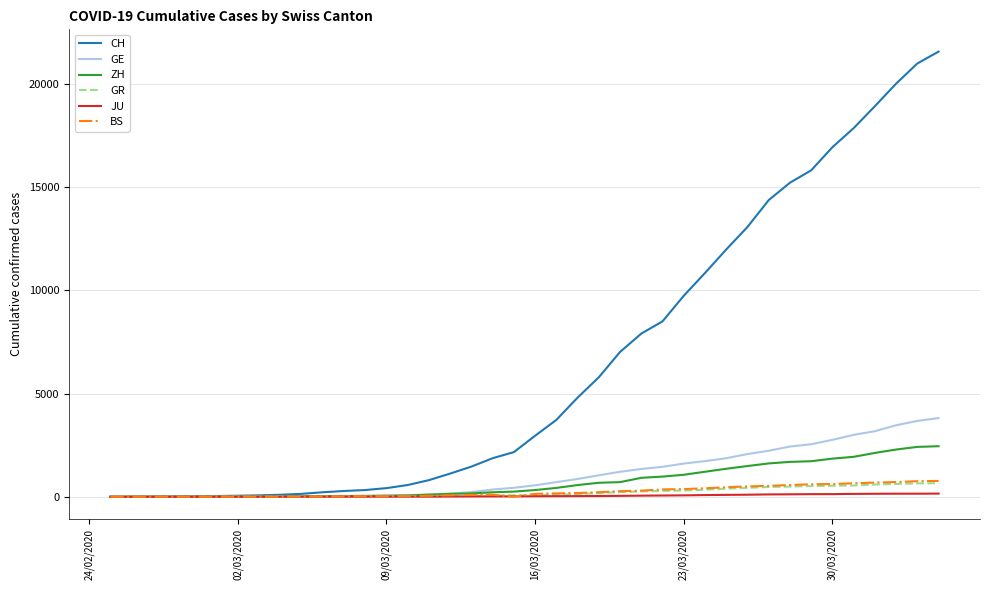

Which series has the largest range (max minus min)?

CH